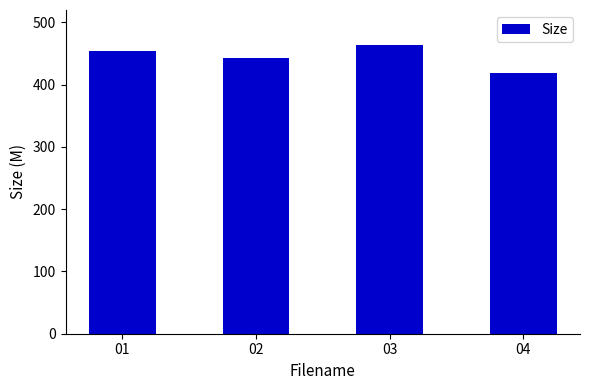

At which category does the chart reach its minimum across all series?

04